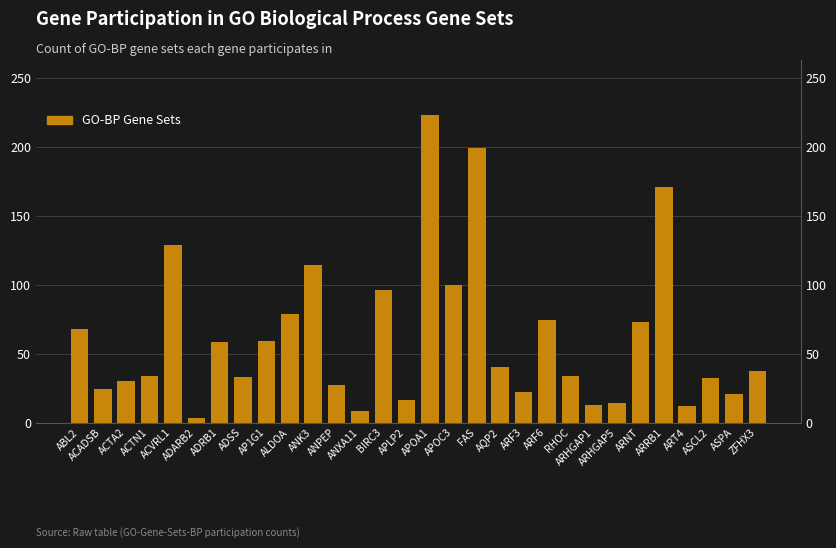

What position from the right is ACADSB?

29